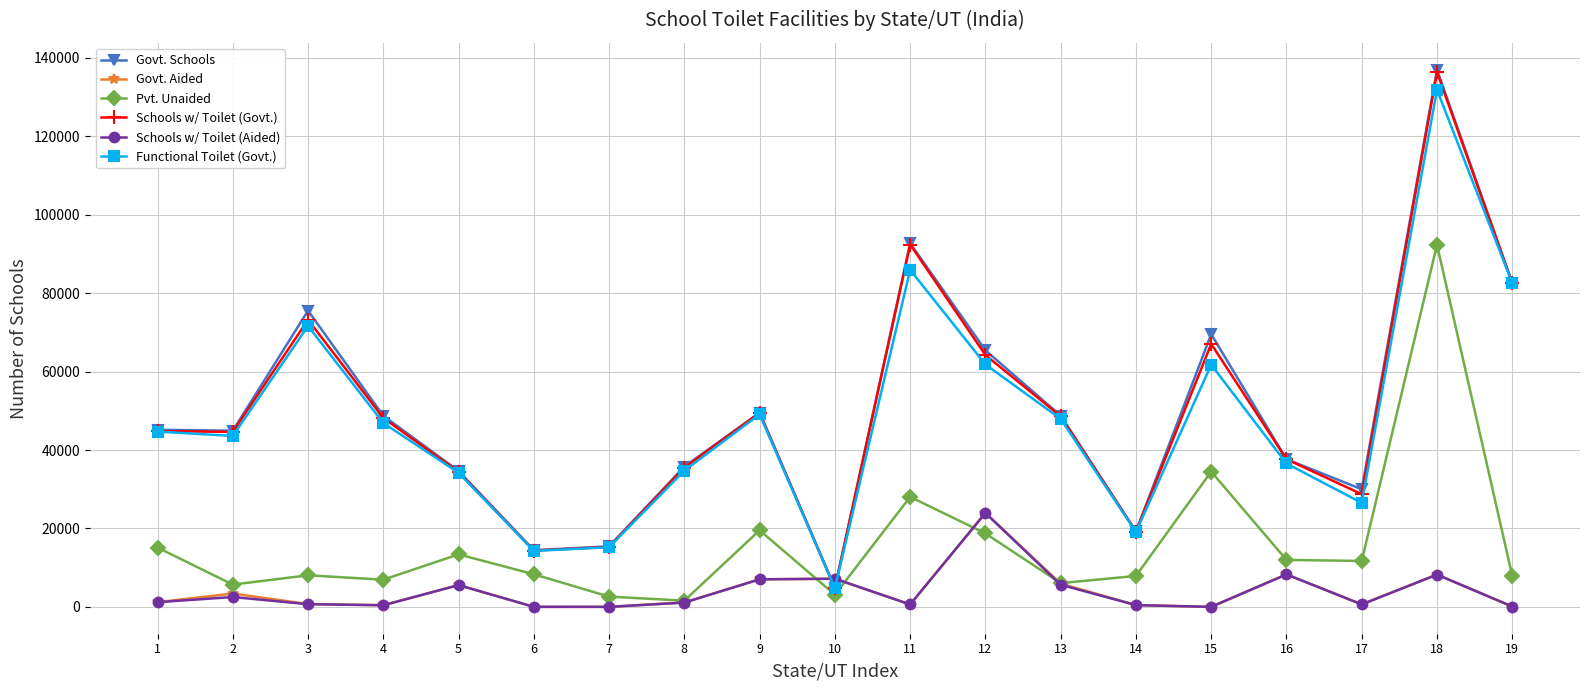

What is the sum of all Functional Toilet (Govt.) values?

913254